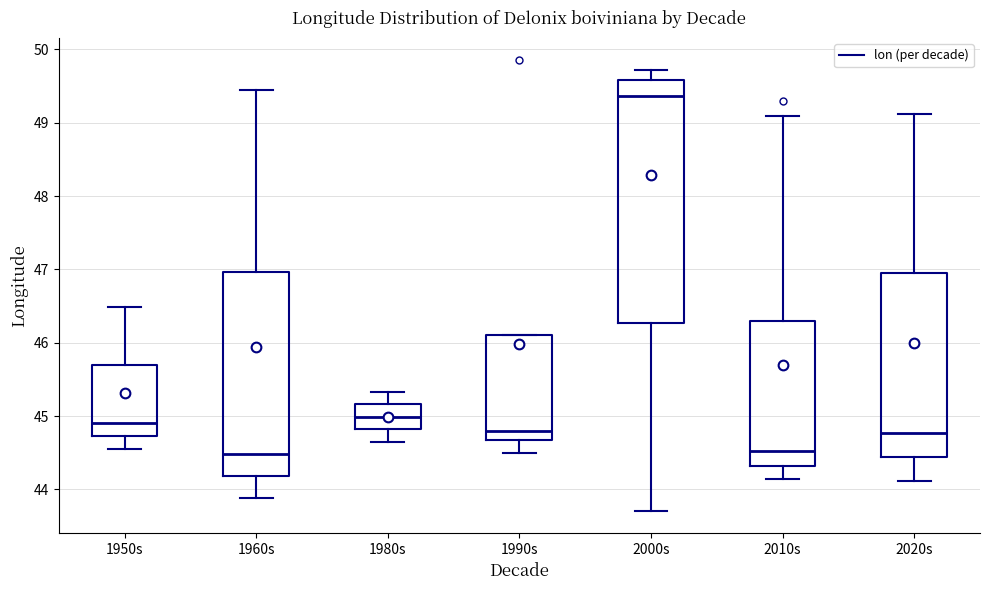

Where does the upper whisker of the box for 2000s end on the y-axis? The values are not printed on the chart, so give them approximately, as read against the axis.

49.7